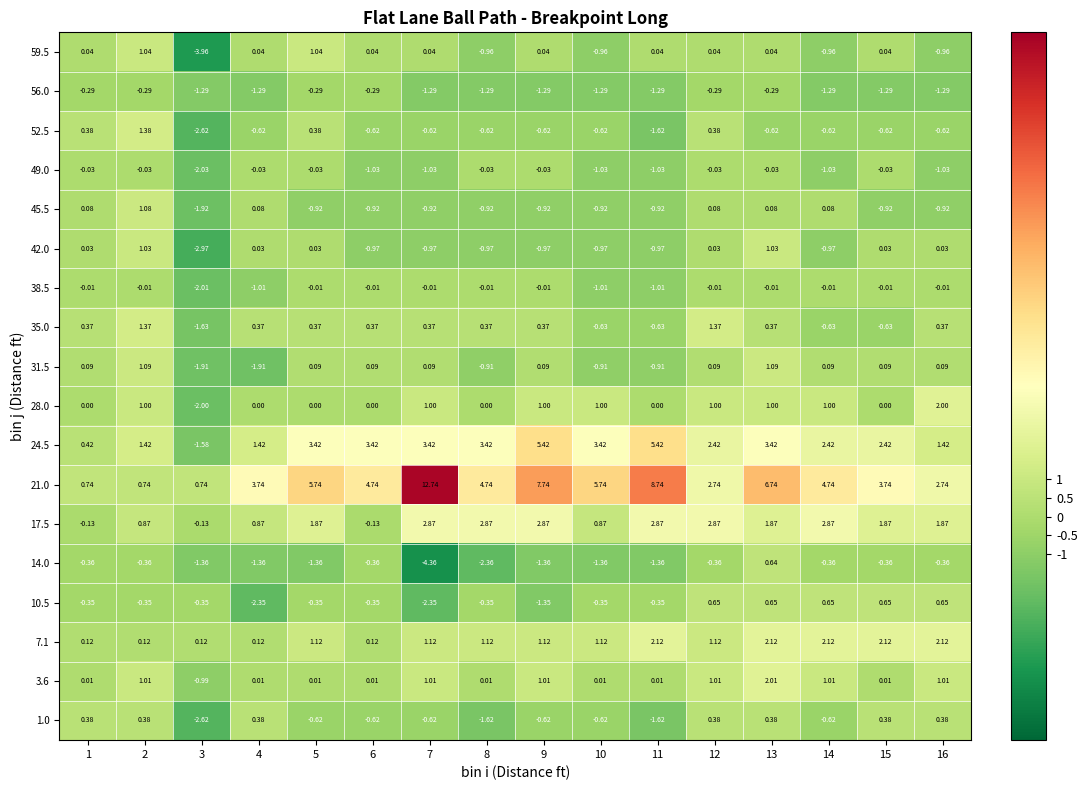

Which has a higher value, 1 or 5?

5